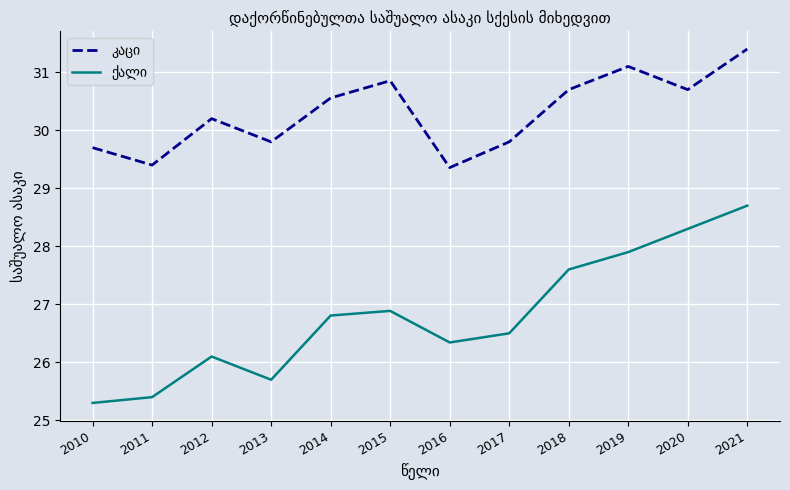

Which label corresponds to the largest value in the chart?

2021